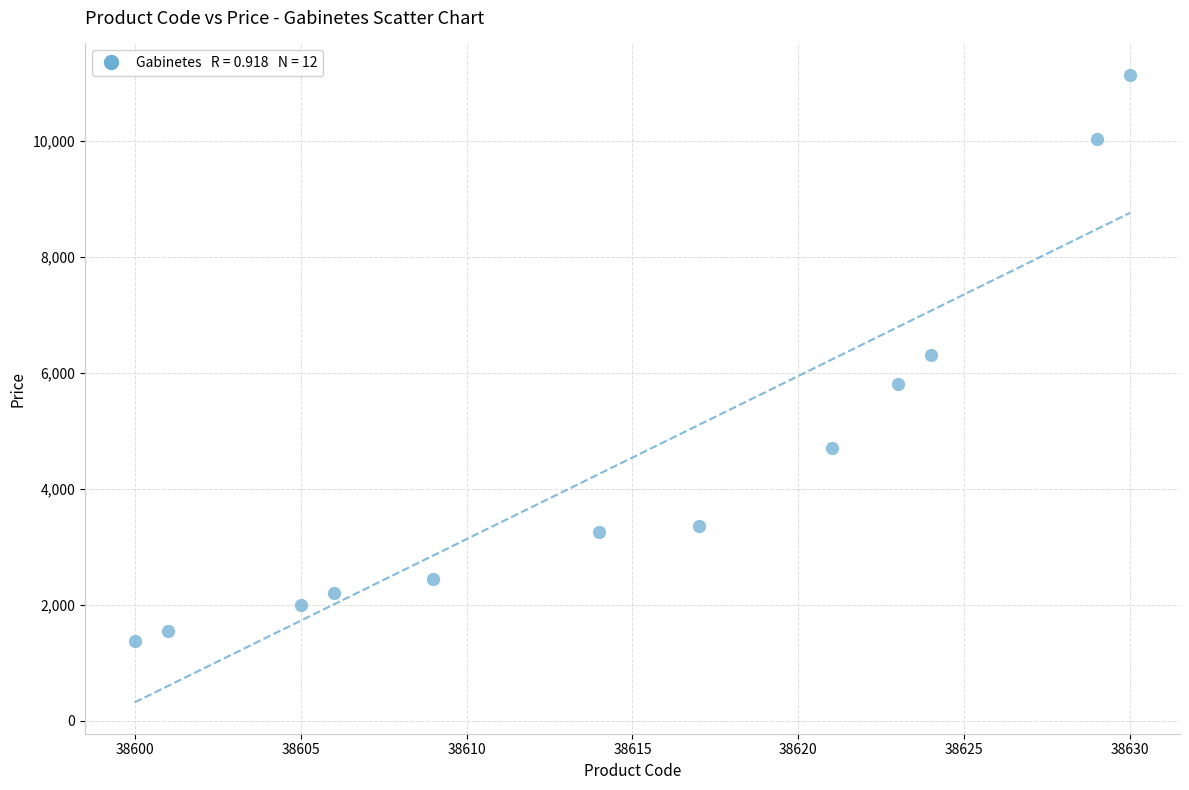

What is the range of X values (max minus min)?

30.0